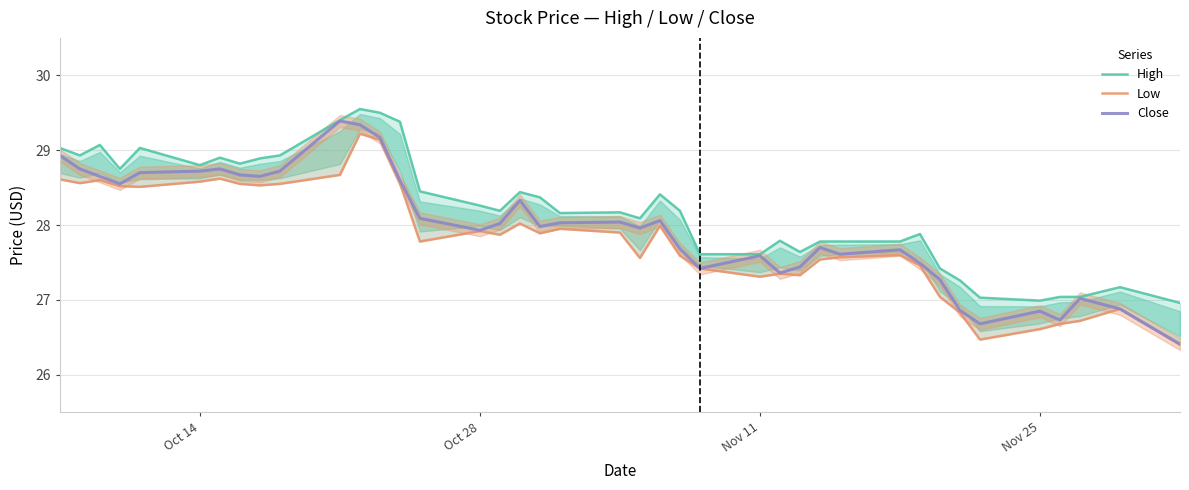

True or false: Low and Close cross at least once.

False